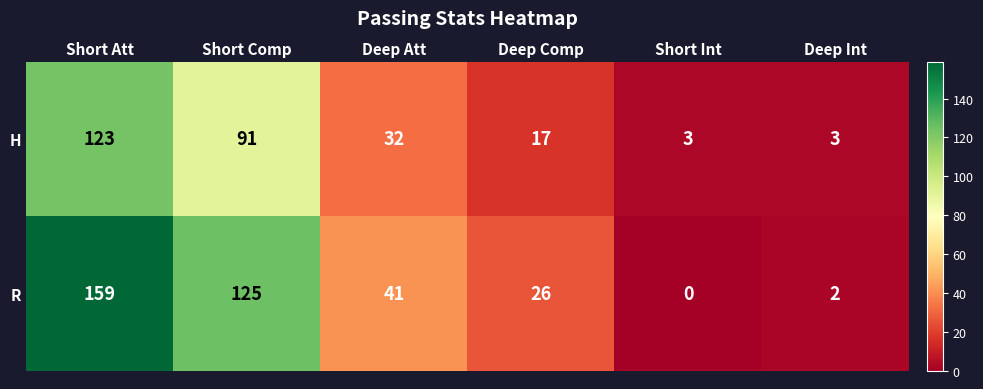

Which series has the widest spread of values?

R